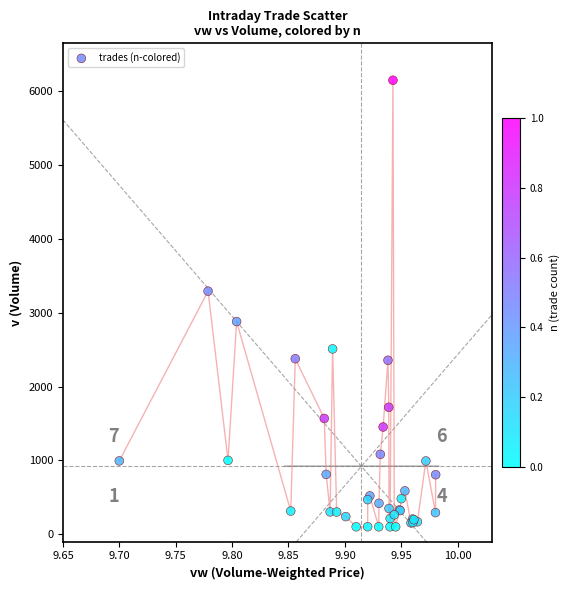

What Y value in the scatter plot is closest to 3124?

3292